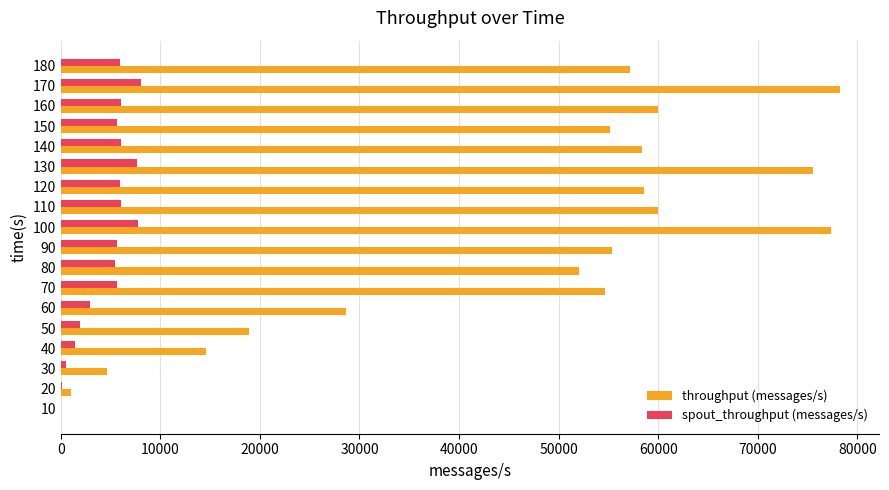

What is the maximum value shown in the chart?

78278